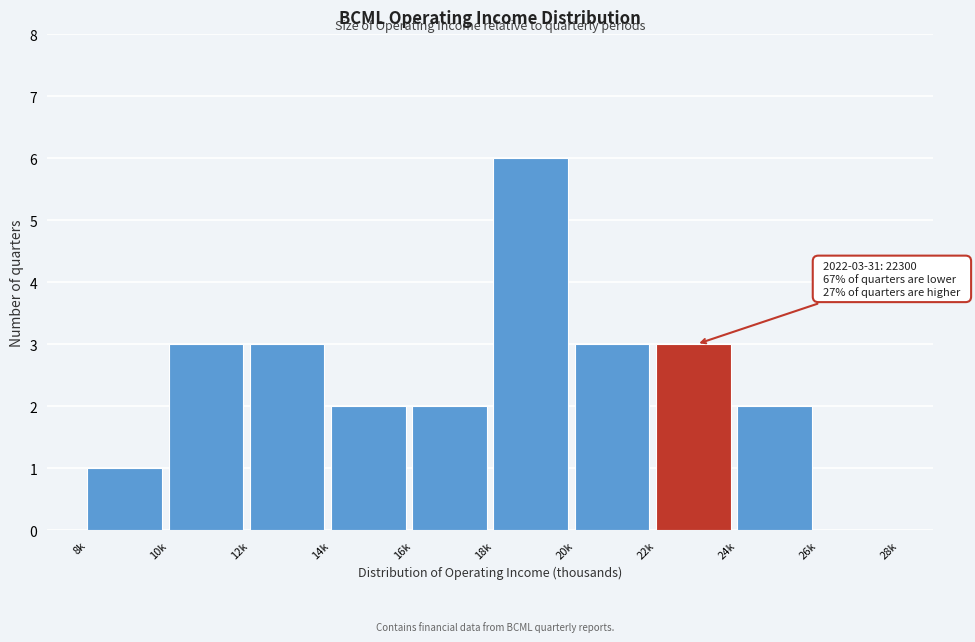

Reading right to left, list all the values displayed in this chart.

26k=0	24k=2	22k=3	20k=3	18k=6	16k=2	14k=2	12k=3	10k=3	8k=1